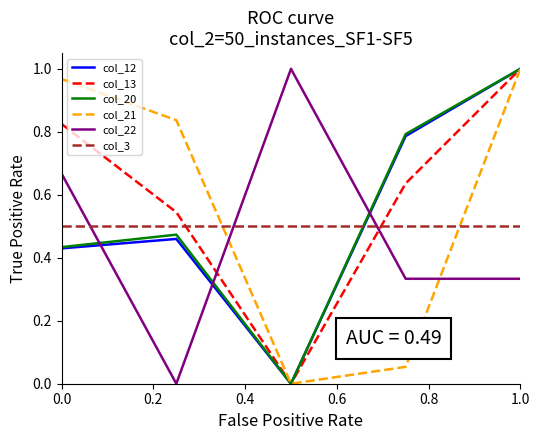

Which series ends up on top after the final intersection of col_21 and col_3?

col_21